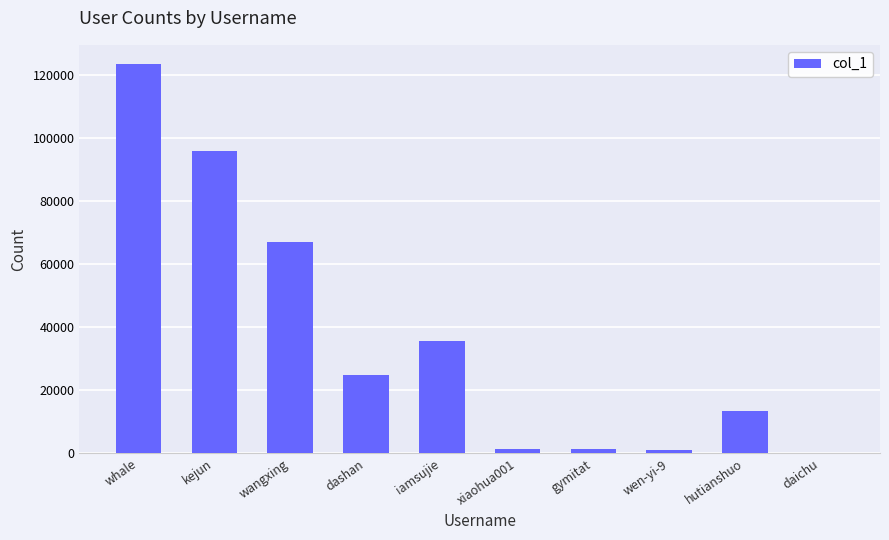

Where is the data nearest to the value 61666?

wangxing